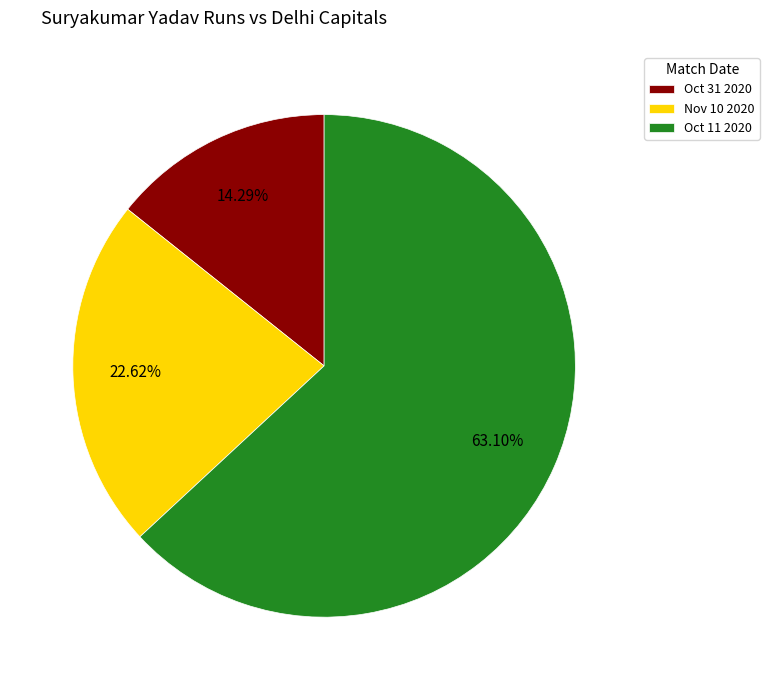

Is Nov 10 2020 the majority of the pie?

No